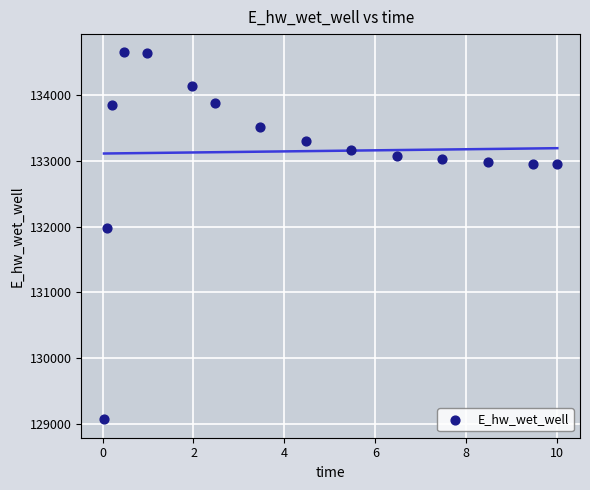

What is the range of X values (max minus min)?

10.0